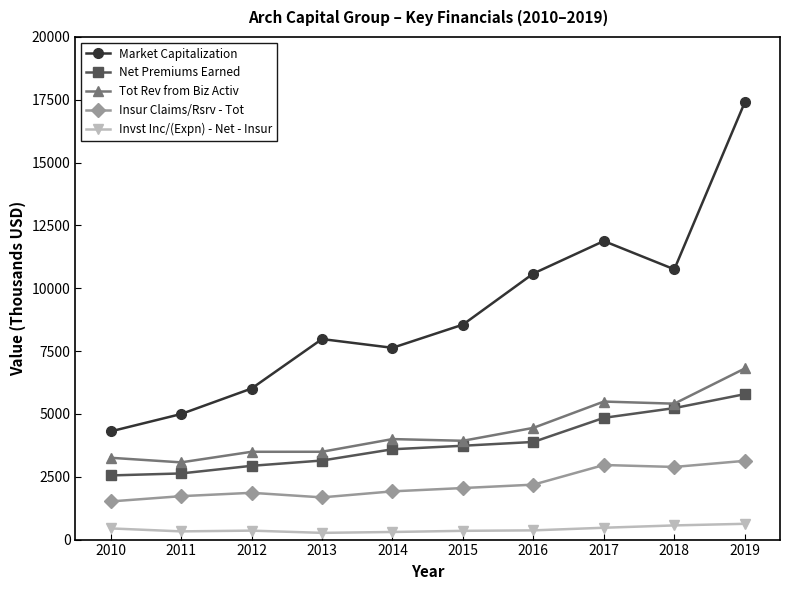

True or false: Tot Rev from Biz Activ has more than 0 interior local peaks.

True